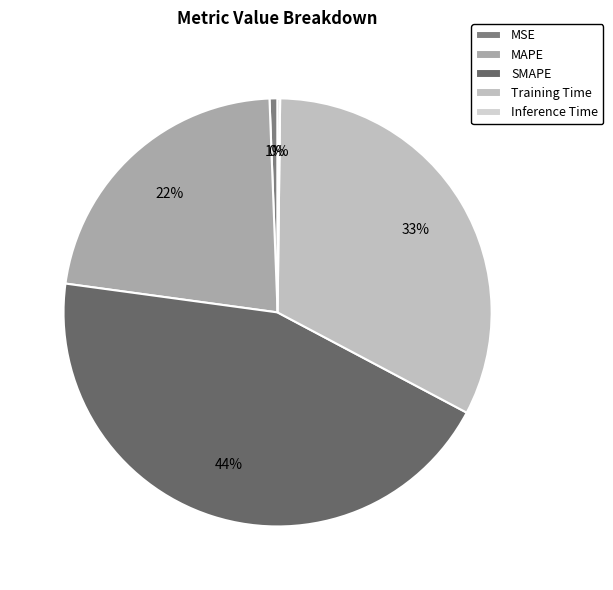

To the nearest percent, what is the average slice percentage?

20%